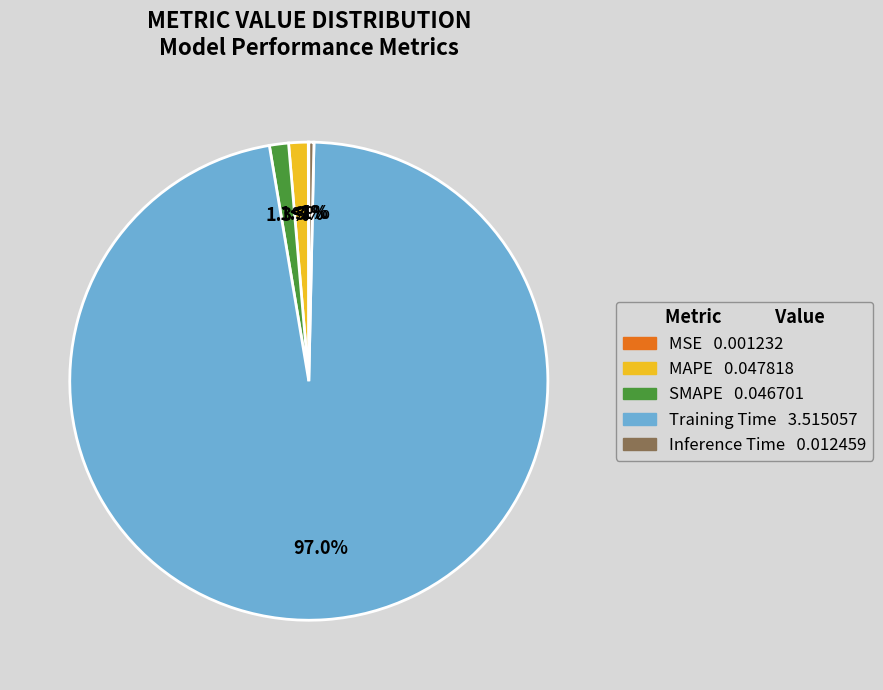

The MAPE slice represents 1% of the pie. True or false?

True